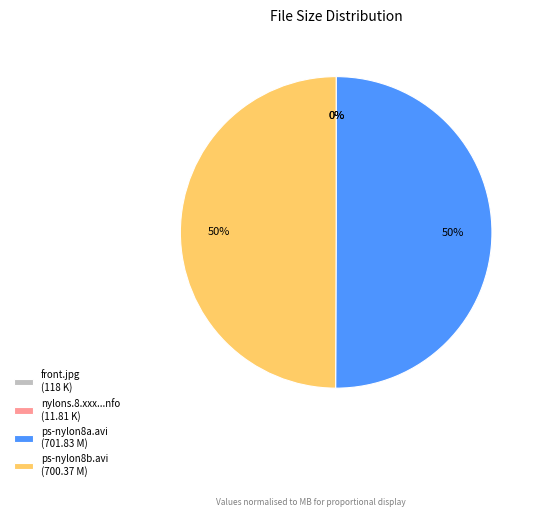

What percentage is the ps-nylon8a.avi (701.83 M) slice, to the nearest percent?

50%